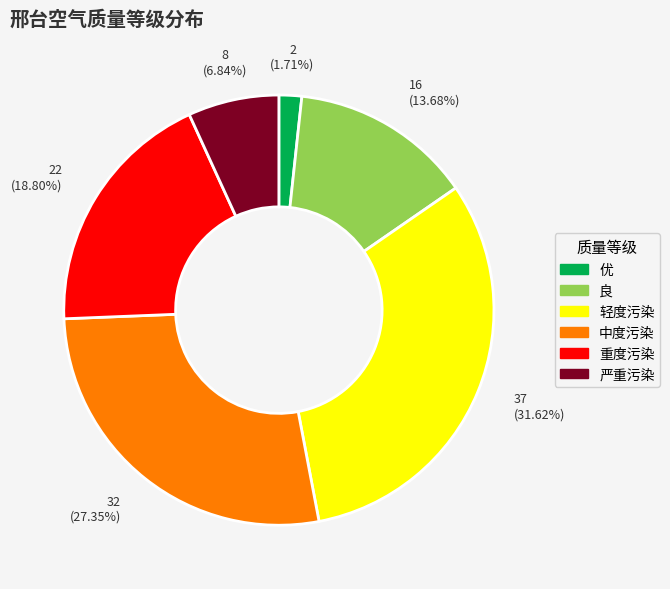

To the nearest percent, what is the combined percentage of 优 and 严重污染?

9%